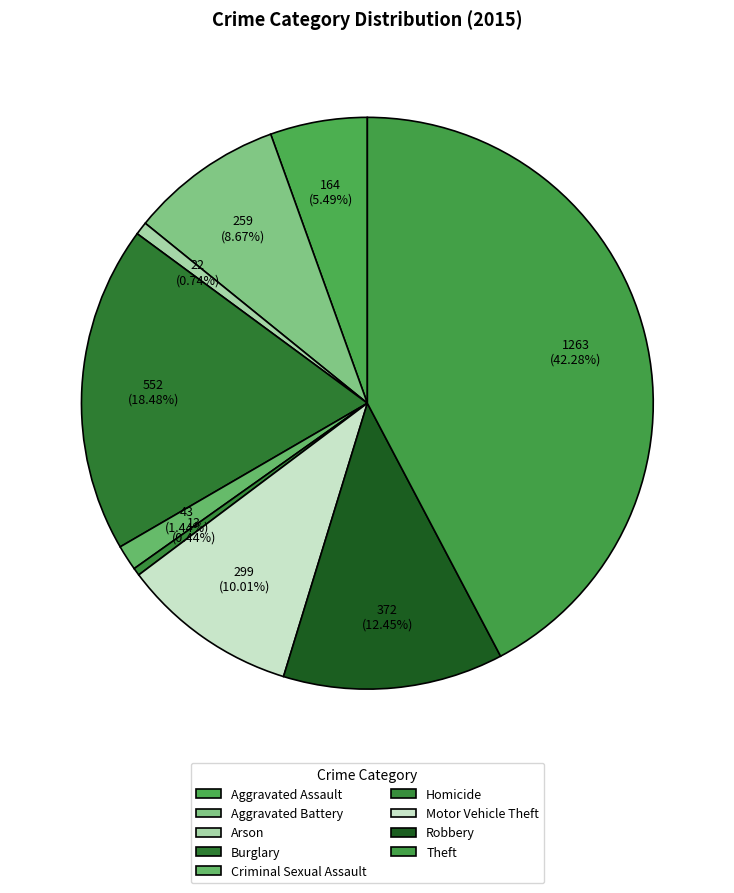

How many slices are in this pie chart?

9